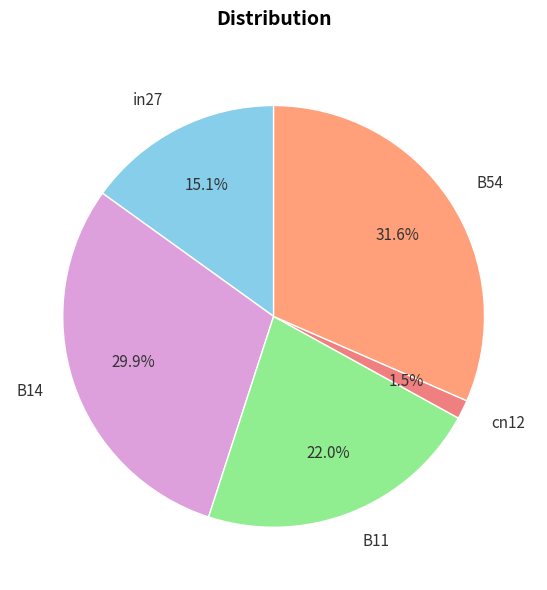

What portion of the pie excludes B14?

70.1%